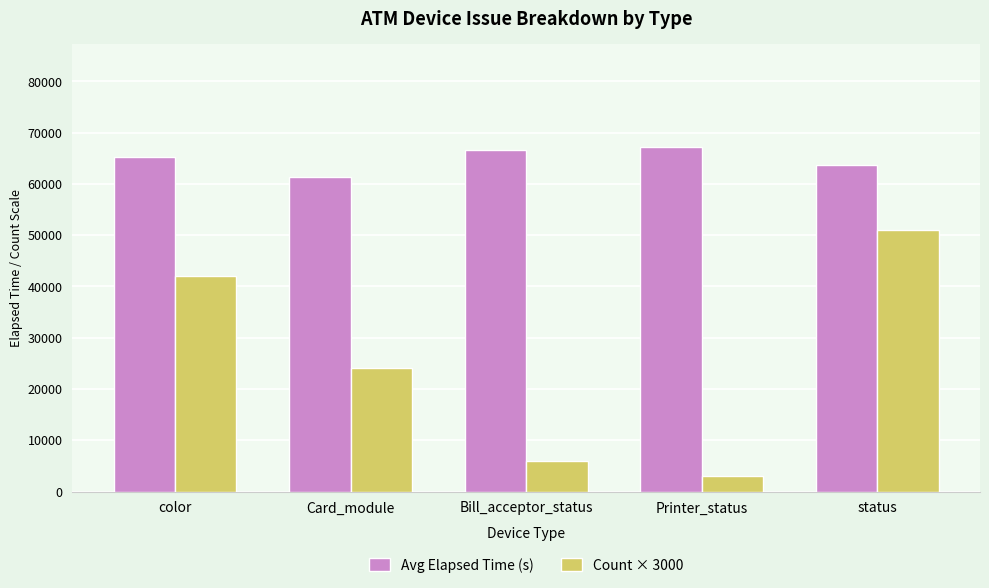

How many categories are shown in the chart?

5